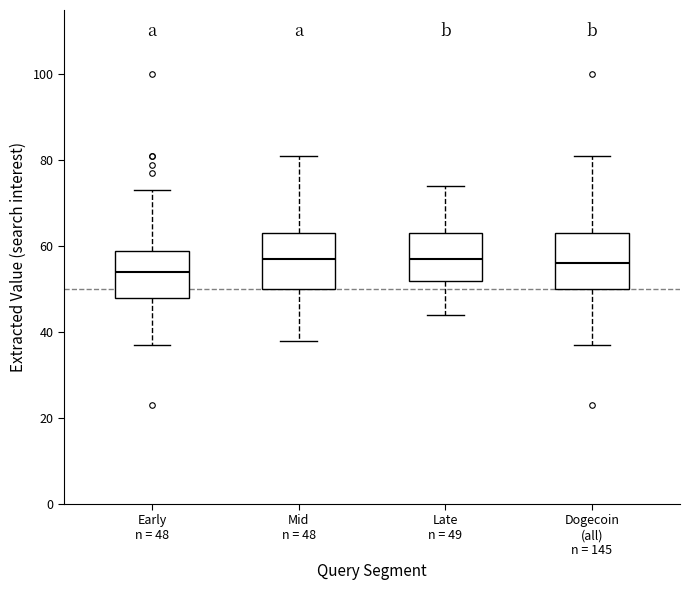

Which box has the lowest median line?

Early n = 48